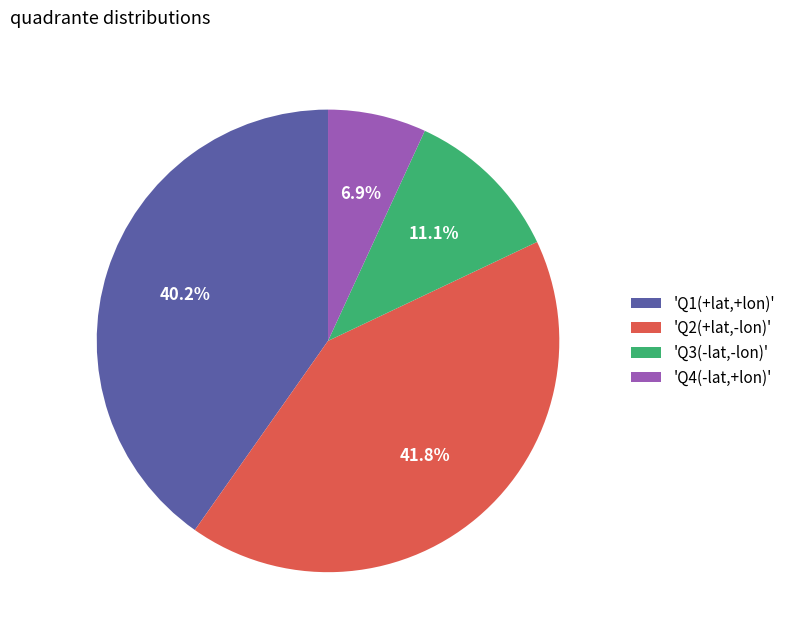

Approximately how many times larger is the value at 'Q1(+lat,+lon)' compared to 'Q2(+lat,-lon)'?

1.0